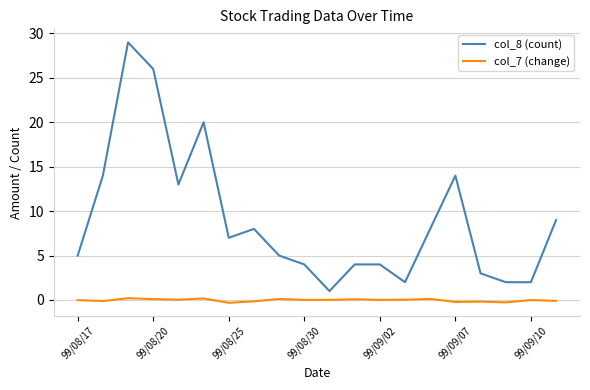

Which series has the largest range (max minus min)?

col_8 (count)